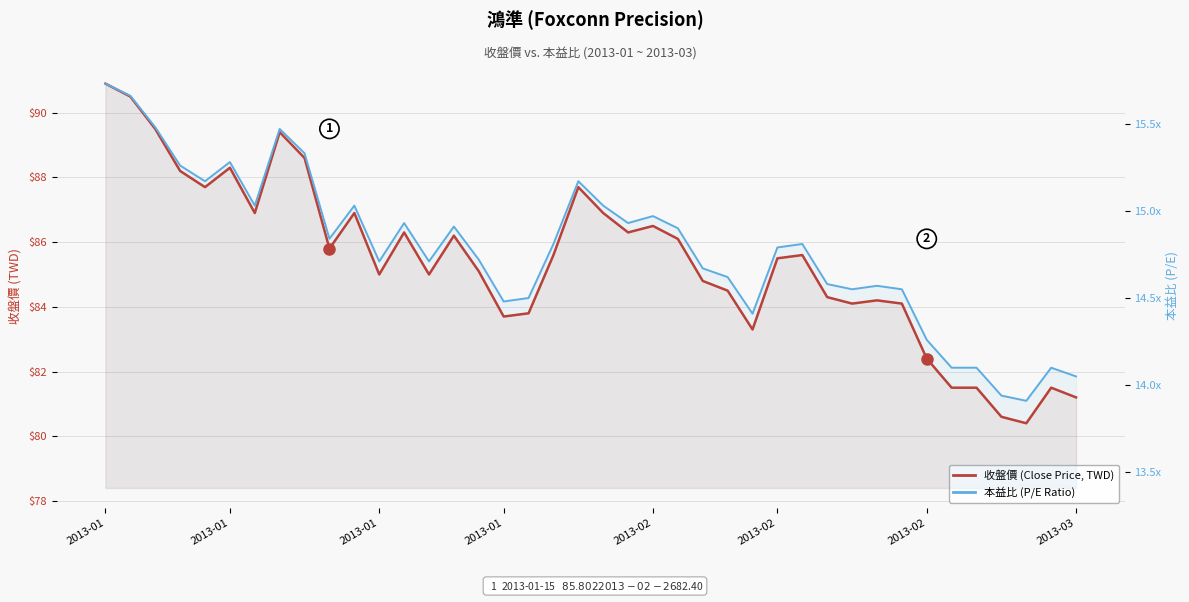

True or false: 收盤價 (Close Price, TWD) and 本益比 (P/E Ratio) cross at least once.

False